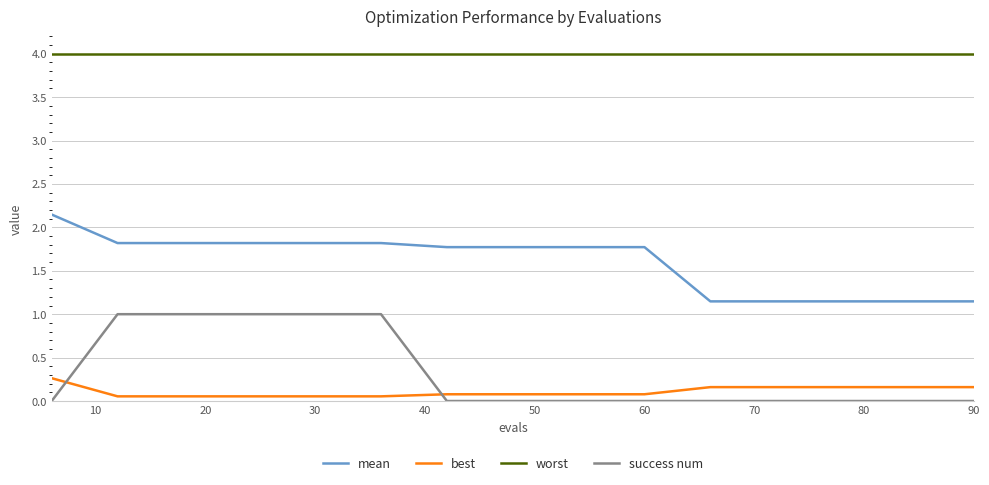

True or false: best and success num intersect in this chart.

True